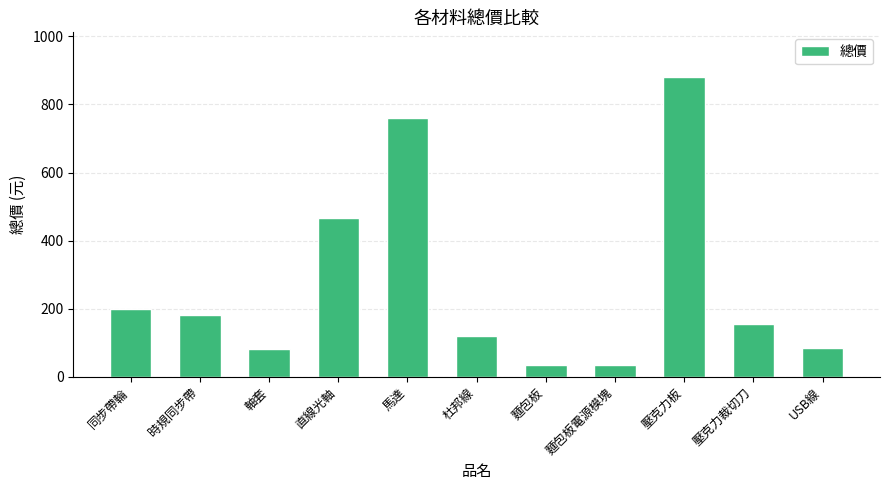

How many categories are shown in the chart?

11